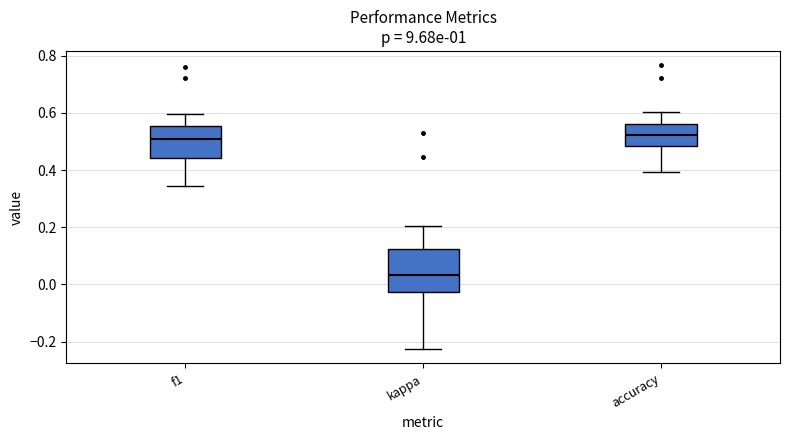

Where is the upper edge of the box for accuracy on the y-axis? The values are not printed on the chart, so give them approximately, as read against the axis.

0.56